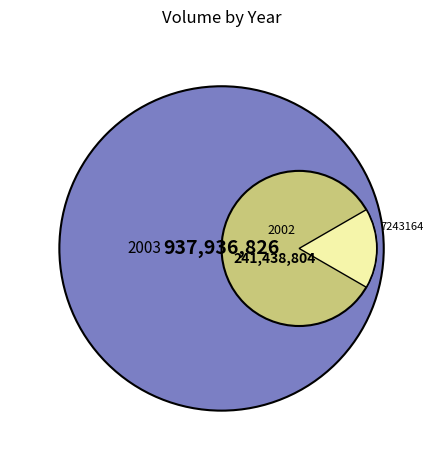

To the nearest percent, what portion does 2003-01-10 represent?

3%